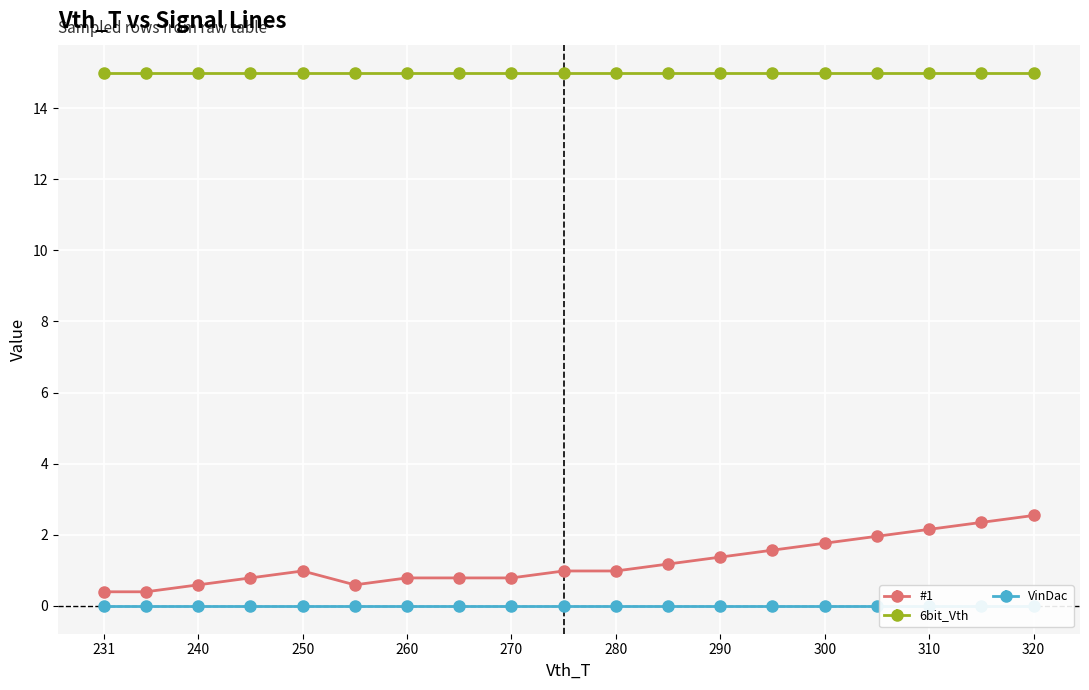

Where is 6bit_Vth nearest to the value 15?

231